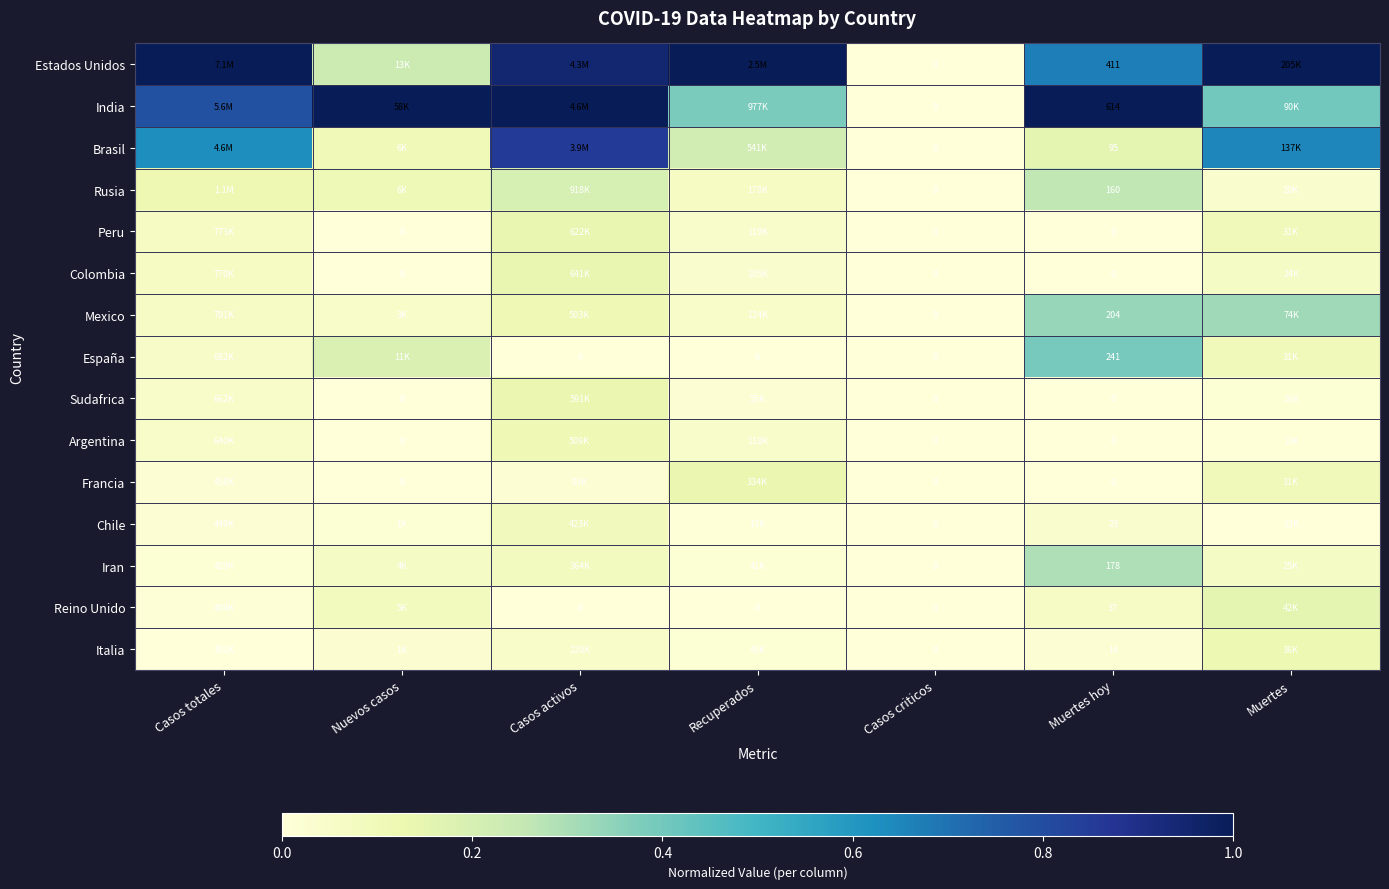

At which category does the chart reach its peak across all series?

Casos totales